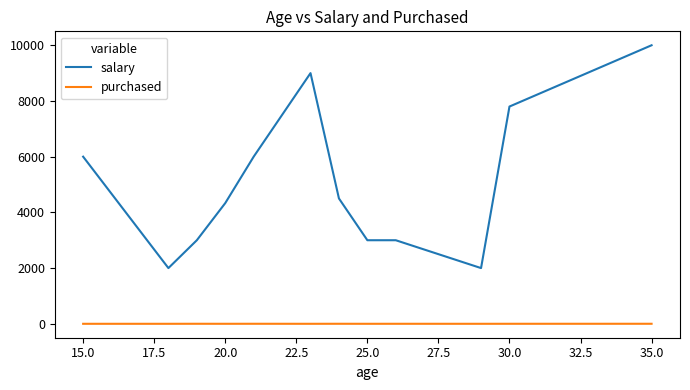

Which series has the widest spread of values?

salary